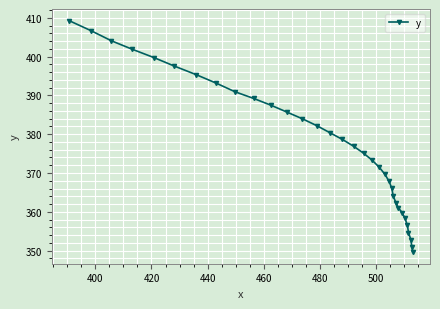

What is the difference between the maximum and second lowest values?

58.3